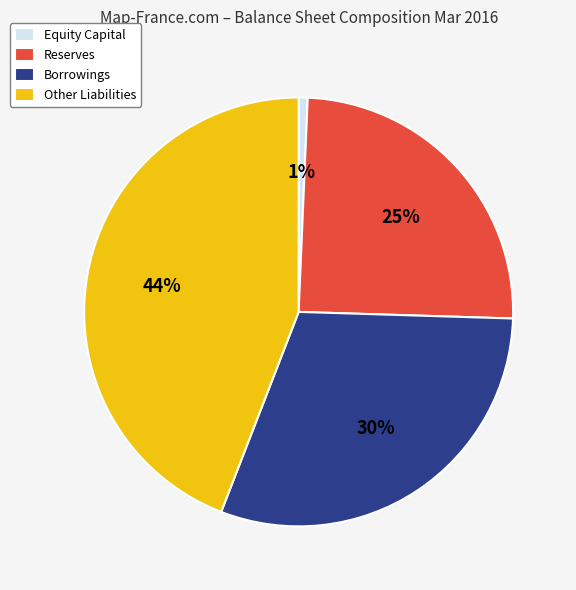

Count the number of slices in the pie.

4